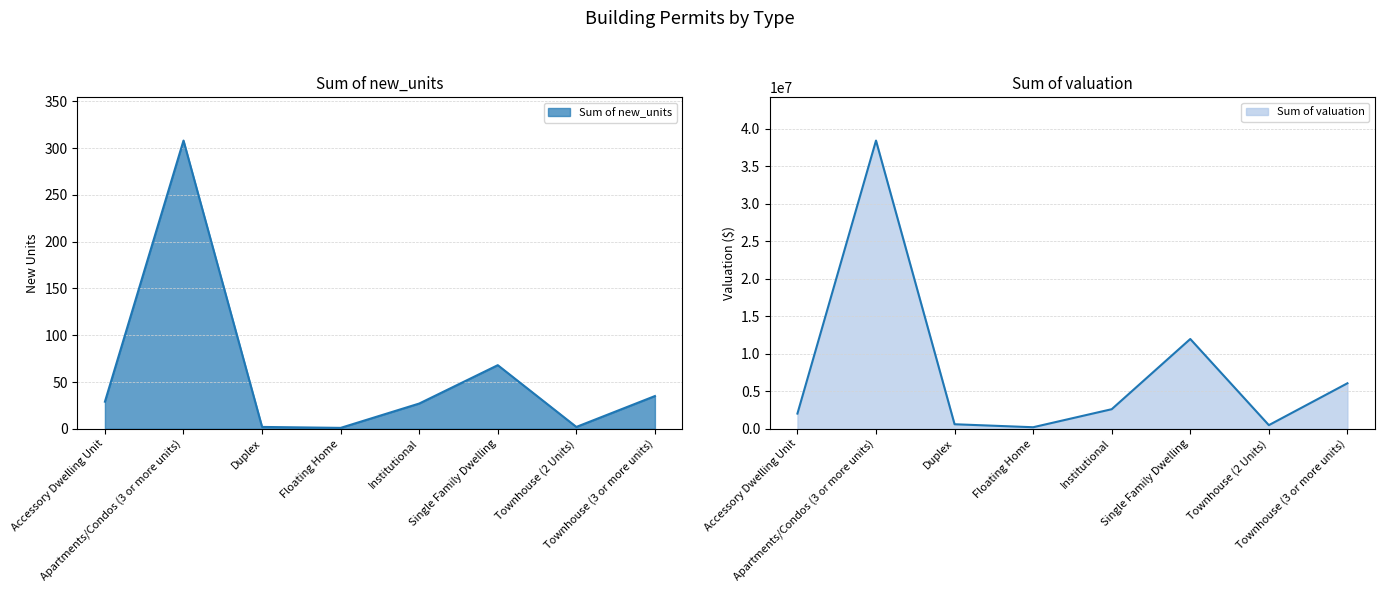

At which category does Sum of valuation reach its first local valley?

Floating Home